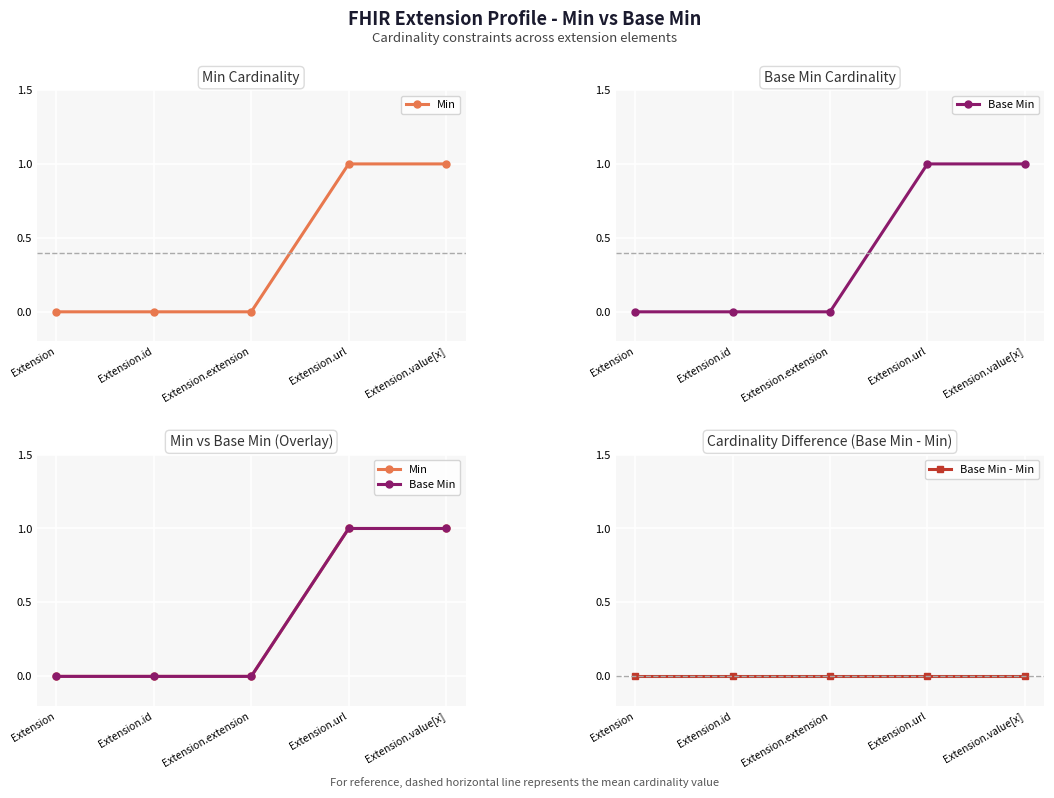

True or false: Min and Base Min cross at least once.

False